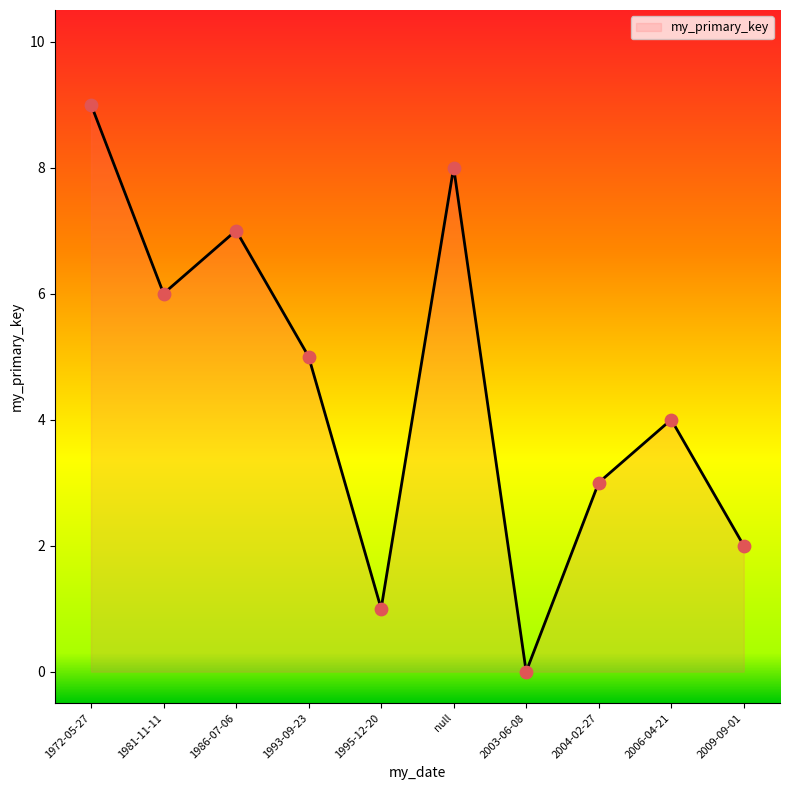

Which has a higher value, 2004-02-27 or 2003-06-08?

2004-02-27